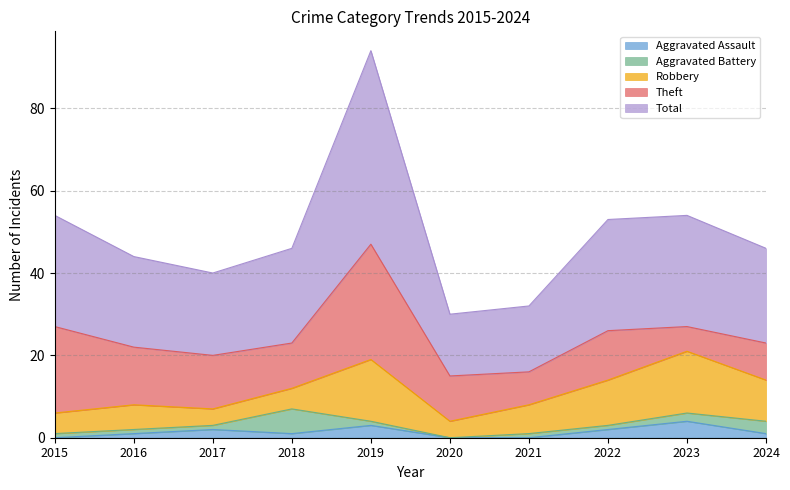

Reading left to right, list all the values displayed in this chart.

Aggravated Assault: 2015=0	2016=1	2017=2	2018=1	2019=3	2020=0	2021=0	2022=2	2023=4	2024=1
Aggravated Battery: 2015=1	2016=1	2017=1	2018=6	2019=1	2020=0	2021=1	2022=1	2023=2	2024=3
Robbery: 2015=5	2016=6	2017=4	2018=5	2019=15	2020=4	2021=7	2022=11	2023=15	2024=10
Theft: 2015=21	2016=14	2017=13	2018=11	2019=28	2020=11	2021=8	2022=12	2023=6	2024=9
Total: 2015=27	2016=22	2017=20	2018=23	2019=47	2020=15	2021=16	2022=27	2023=27	2024=23